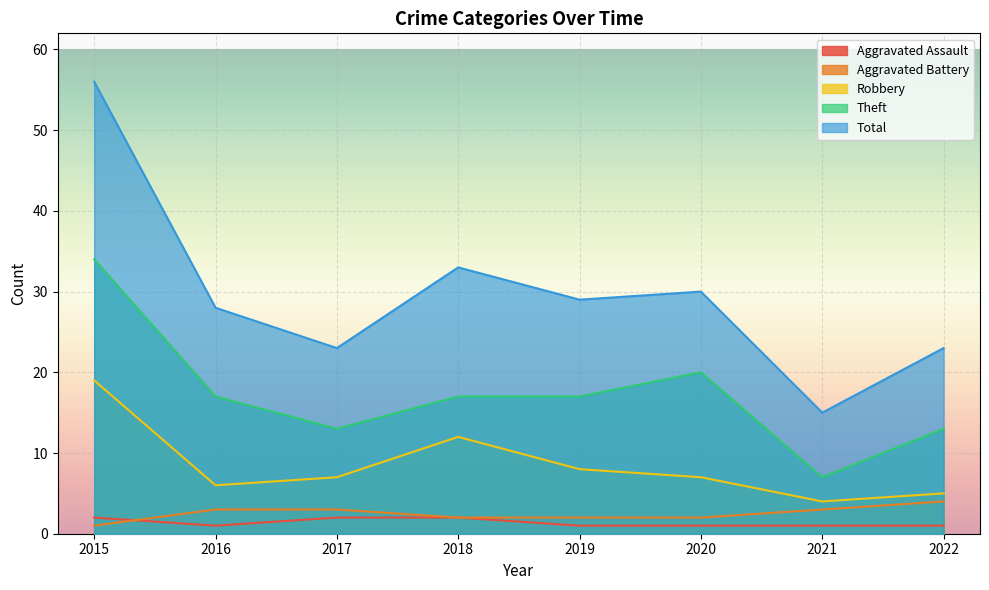

Reading left to right, transcribe all the data shown in this chart.

Aggravated Assault: 2015=2	2016=1	2017=2	2018=2	2019=1	2020=1	2021=1	2022=1
Aggravated Battery: 2015=1	2016=3	2017=3	2018=2	2019=2	2020=2	2021=3	2022=4
Robbery: 2015=19	2016=6	2017=7	2018=12	2019=8	2020=7	2021=4	2022=5
Theft: 2015=34	2016=17	2017=13	2018=17	2019=17	2020=20	2021=7	2022=13
Total: 2015=56	2016=28	2017=23	2018=33	2019=29	2020=30	2021=15	2022=23